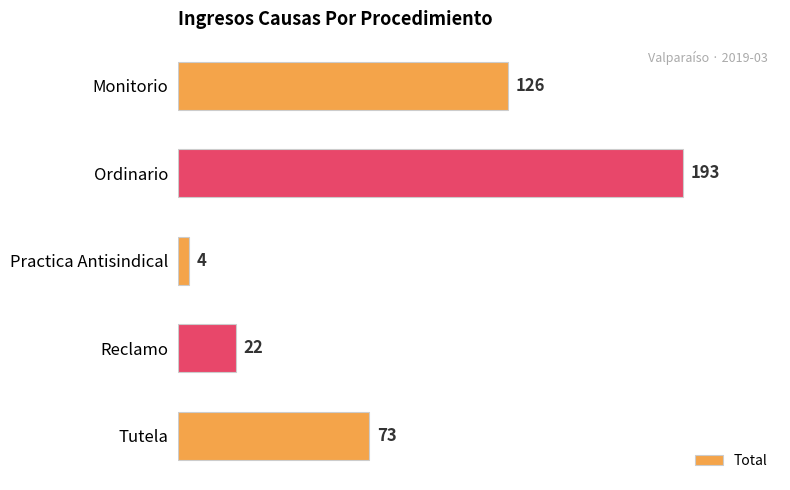

Which label corresponds to the smallest value in the chart?

Practica Antisindical